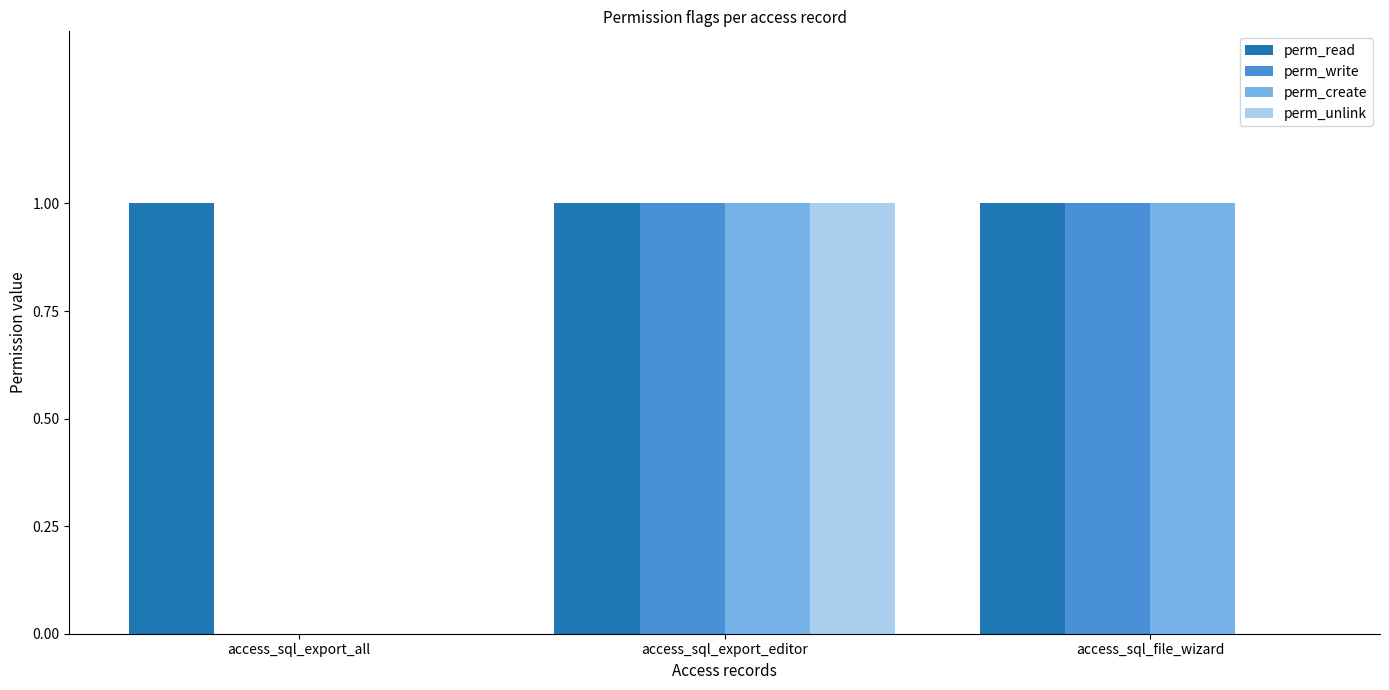

True or false: perm_create has a value of 1 at access_sql_export_editor.

True